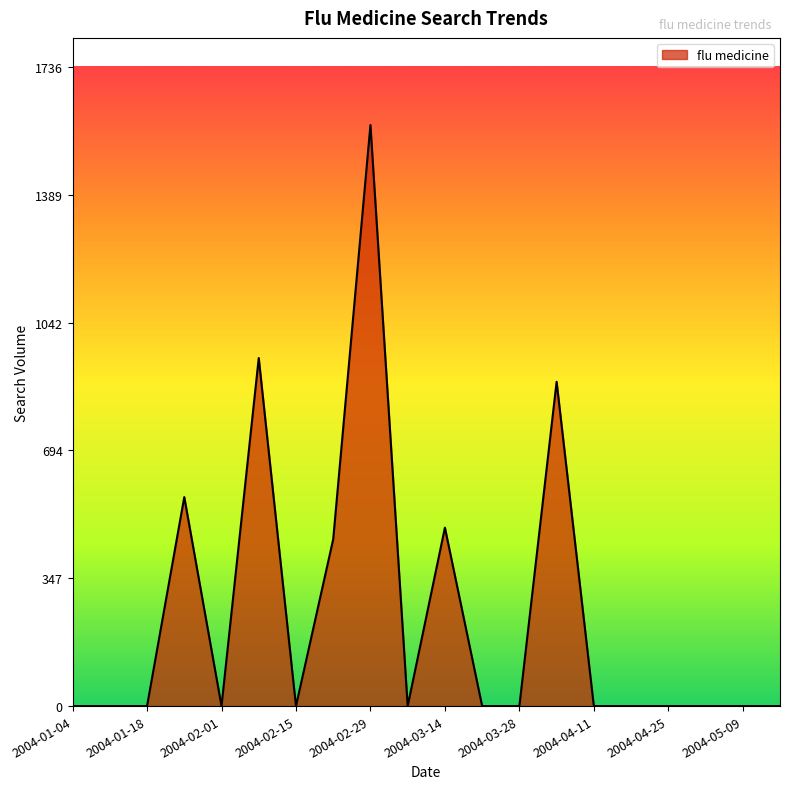

What is the sum of all values?

4912.6